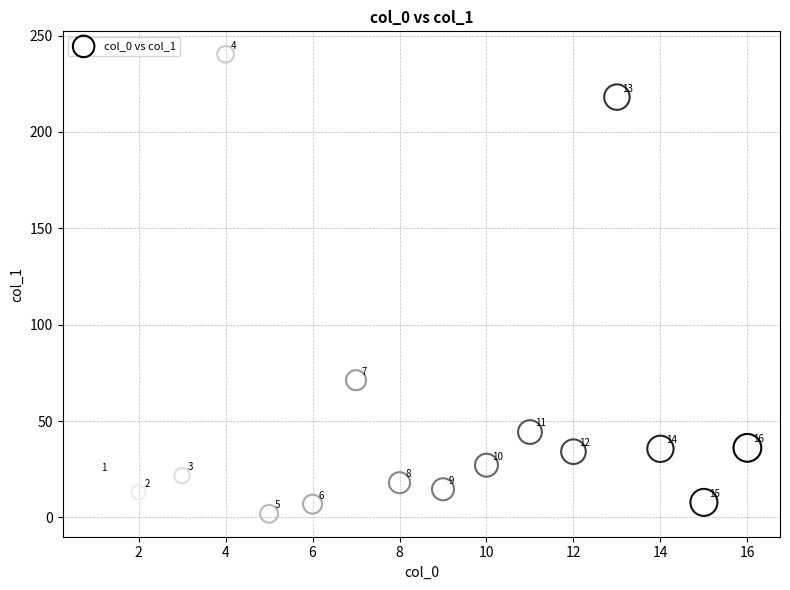

What Y value in the scatter plot is closest to 121?

71.2